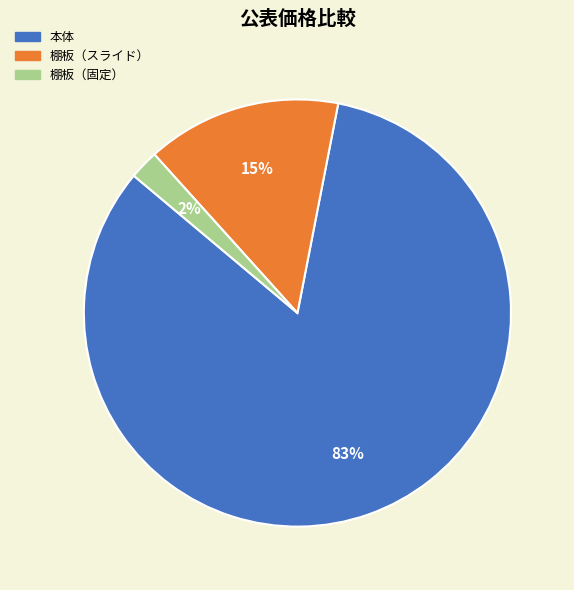

Which category accounts for the majority?

本体